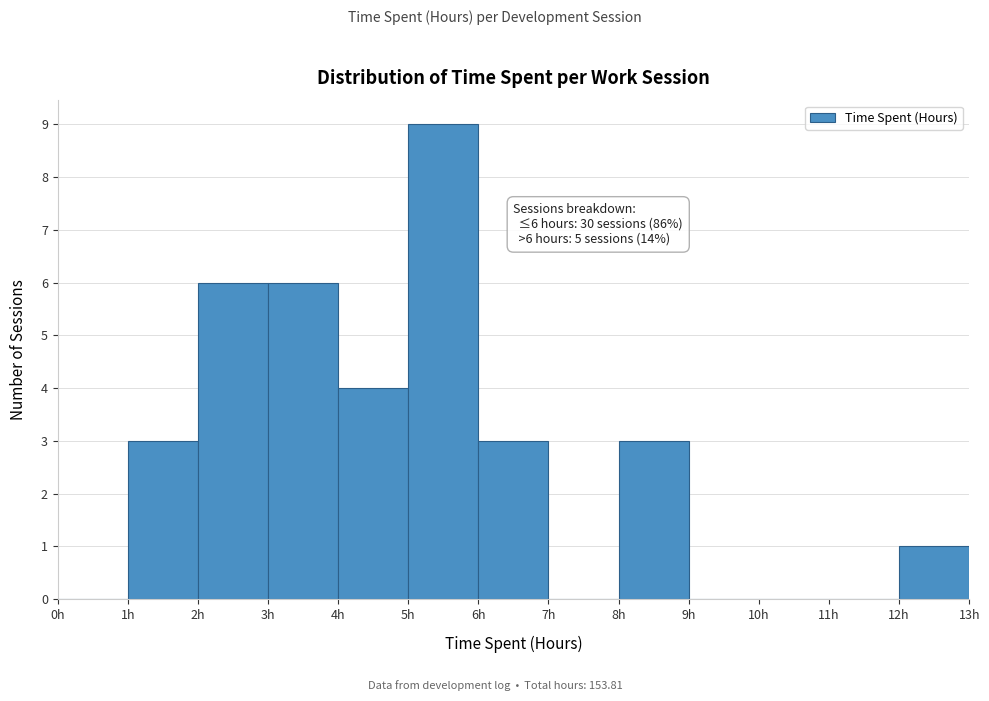

Over which range of the x-axis is the bar tallest?

5 to 6